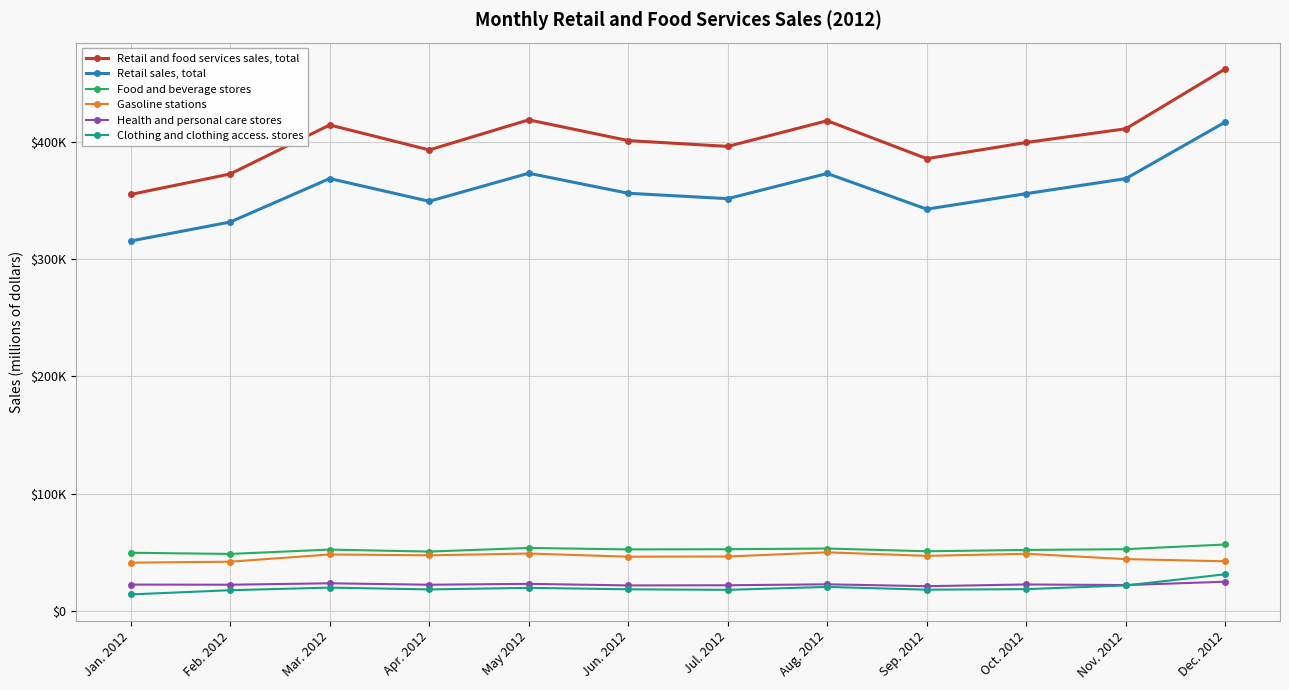

Reading left to right, list all the values displayed in this chart.

Retail and food services sales, total: 355073	372517	414269	393009	418629	400975	396005	417898	385590	399358	411028	462039
Retail sales, total: 315429	331586	368622	349254	373150	356083	351499	372962	342563	355781	368556	416744
Food and beverage stores: 49834	48850	52549	50842	53955	52702	52868	53442	51122	52236	52904	56901
Gasoline stations: 41407	42218	48396	47665	49198	46483	46659	50195	47201	48981	44434	42582
Health and personal care stores: 22743	22608	23840	22607	23364	22022	22155	22968	21365	22842	22321	25165
Clothing and clothing access. stores: 14357	17931	20162	18601	19952	18717	18266	20750	18392	18845	22017	31503